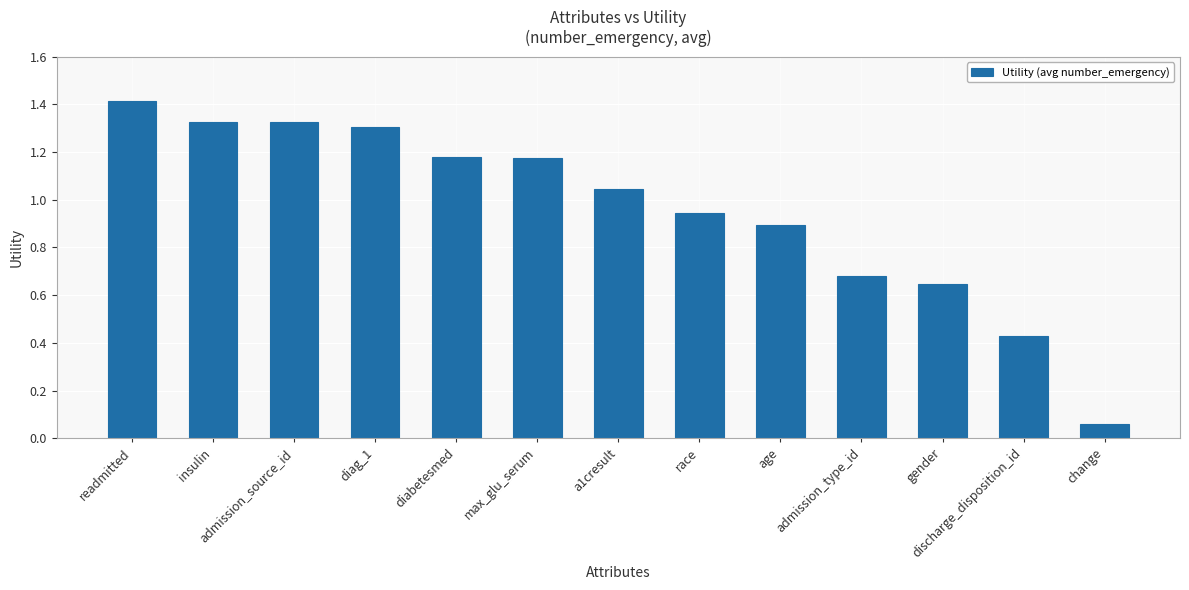

The value at readmitted is 0.7. True or false?

False